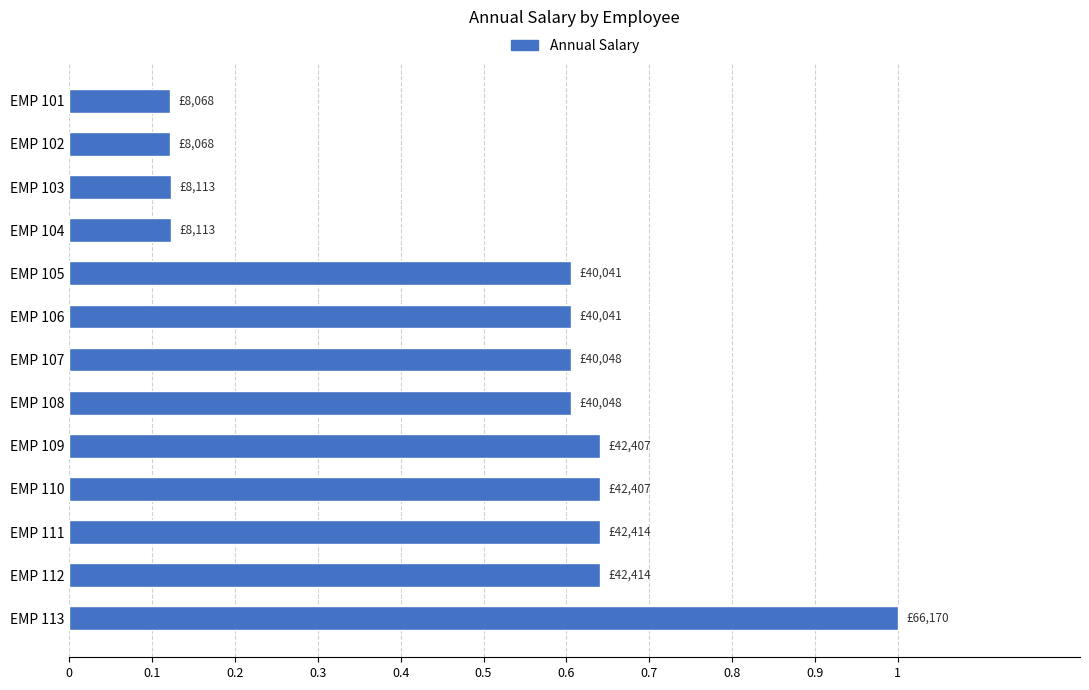

True or false: the data shows 0.6 at EMP 106.

True